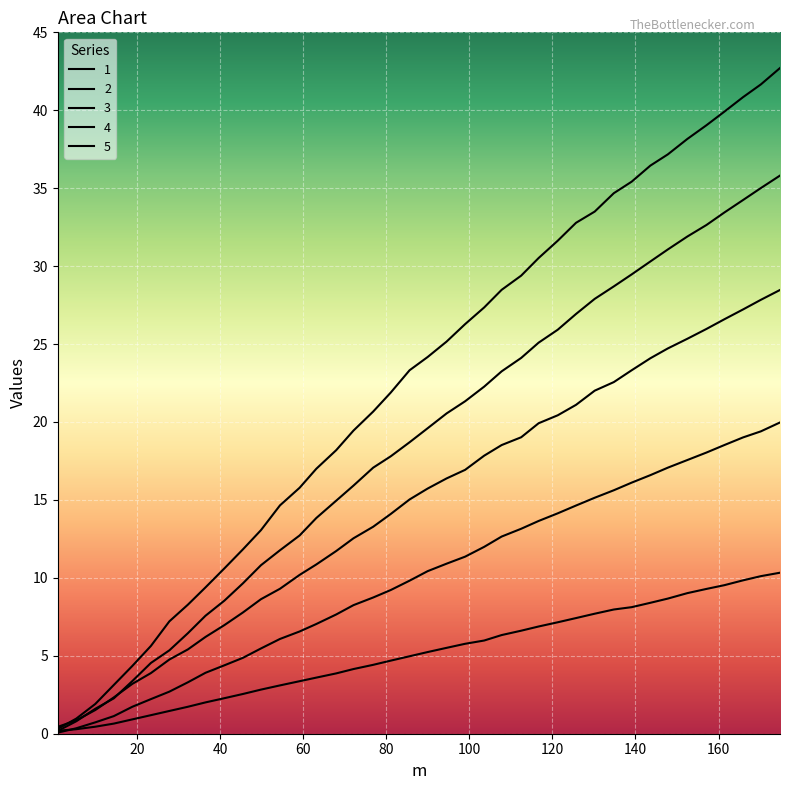

What is the difference between the maximum and minimum values in the 4 series?

35.6